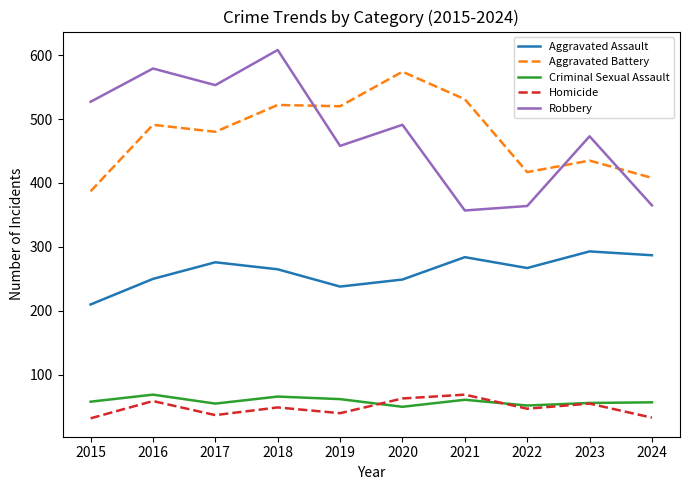

Which series has the widest spread of values?

Robbery